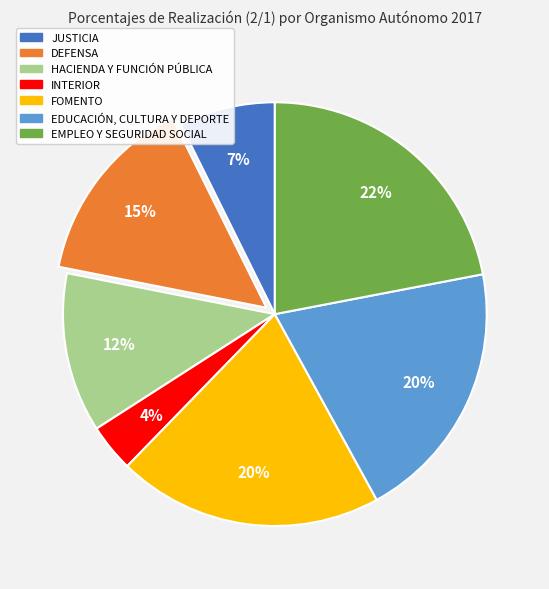

To the nearest percent, what percentage of the pie is INTERIOR?

4%